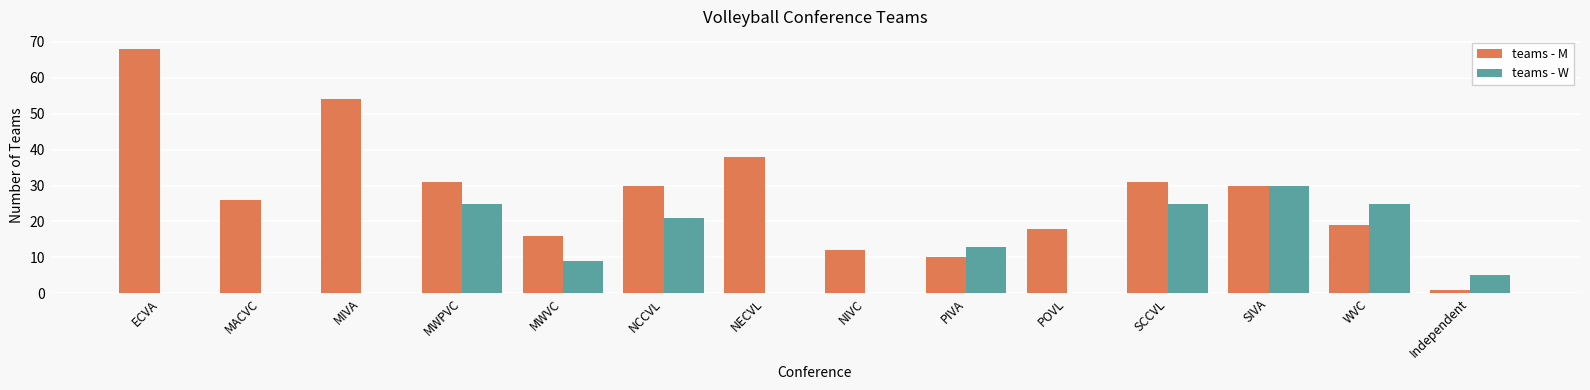

How many groups of bars are there?

14